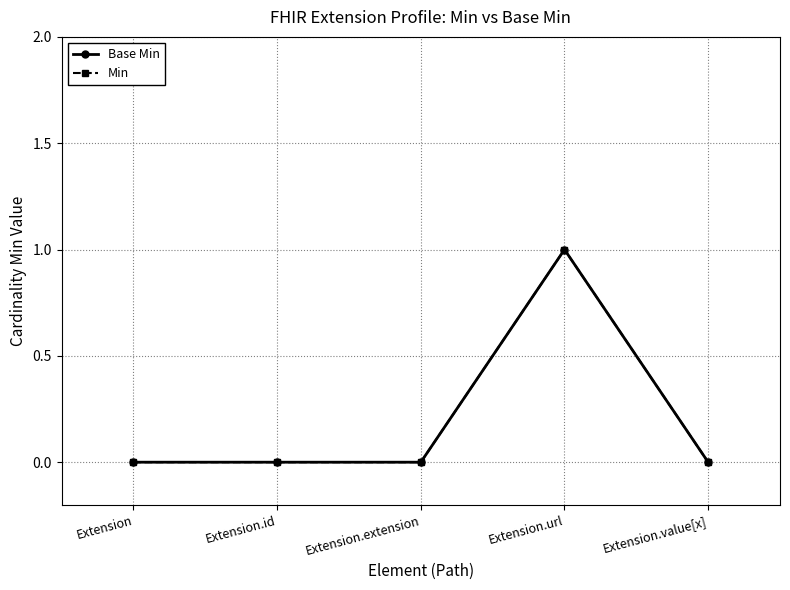

Between Extension.url and Extension, which is larger?

Extension.url